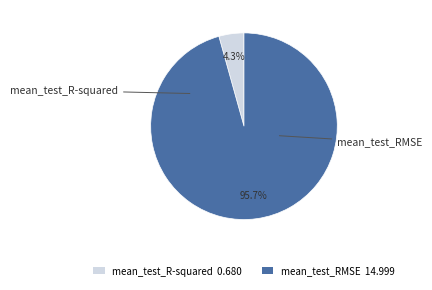

What portion of the pie excludes mean_test_RMSE 14.999?

4.3%